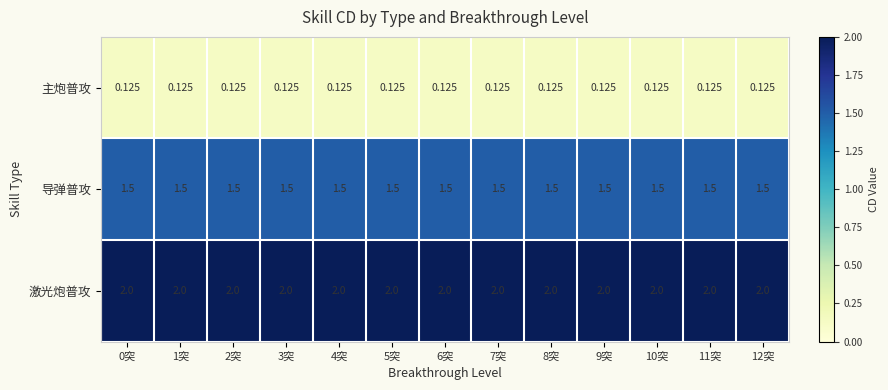

What is the difference between the highest and lowest values at 6突?

1.9